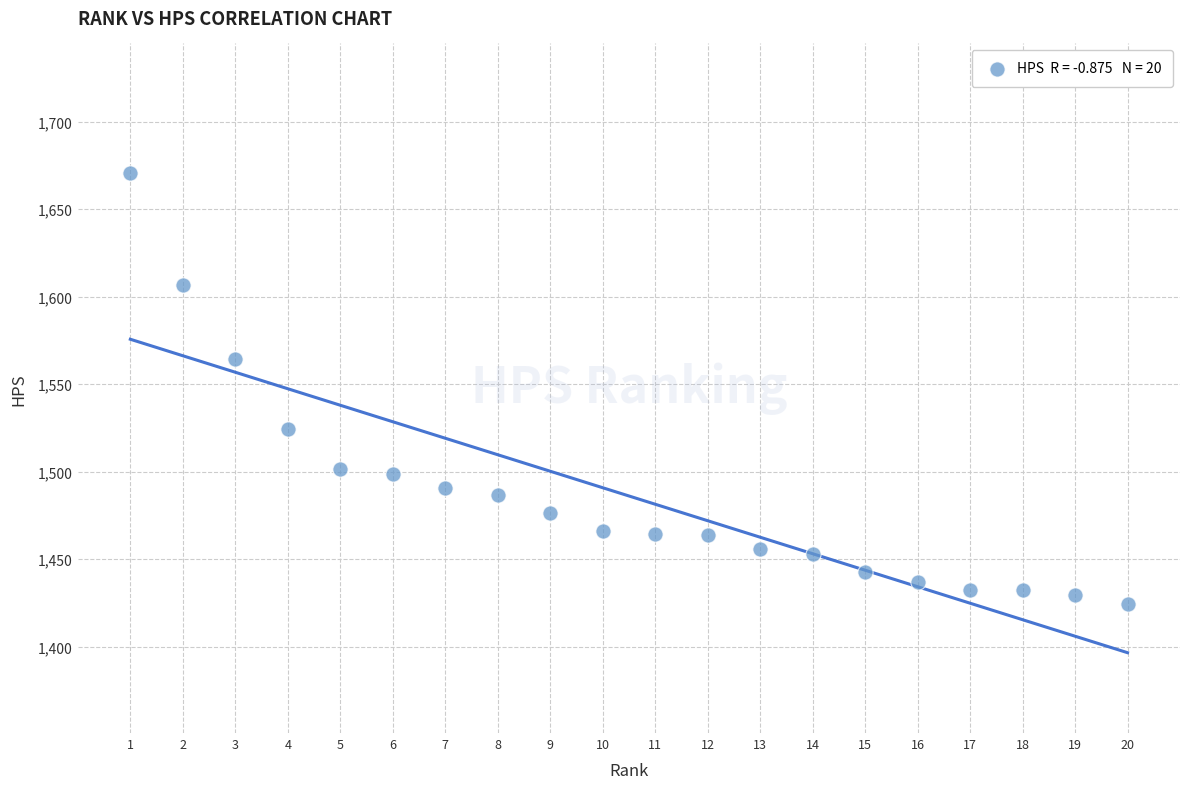

What Y value in the scatter plot is closest to 1547?

1564.2